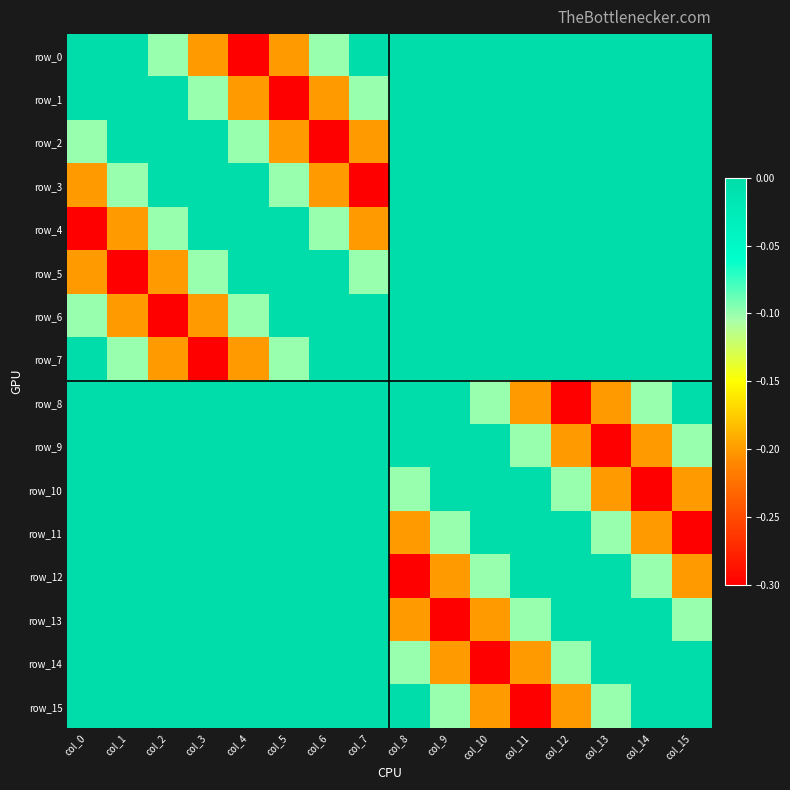

Between col_5 and col_10, which series saw the biggest shift?

row_1